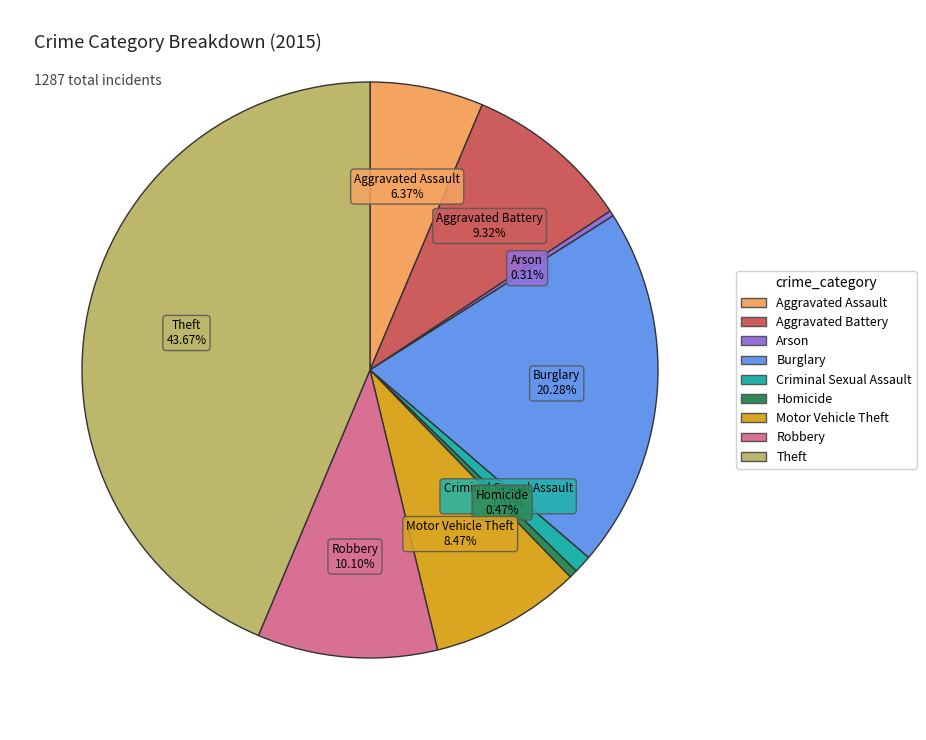

Count the number of slices in the pie.

9